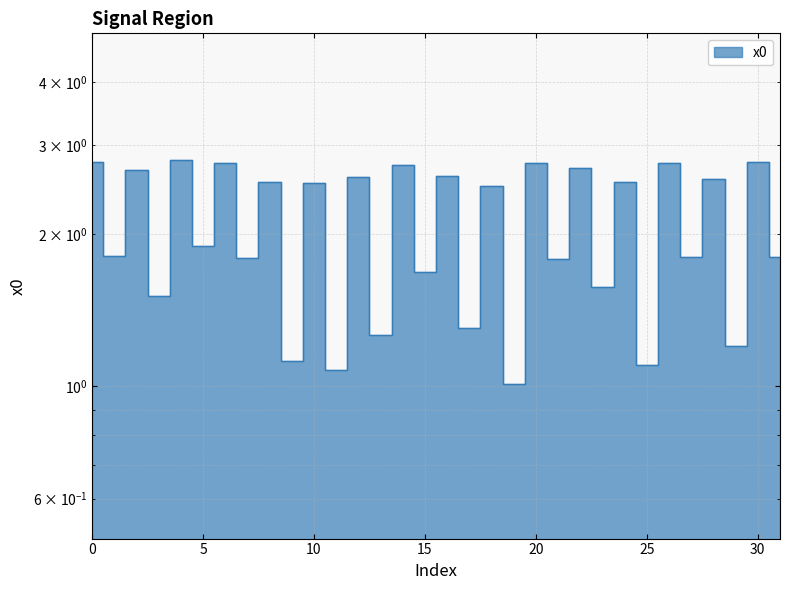

Reading left to right, extract all data points from this chart.

2.8	1.8	2.7	1.5	2.8	1.9	2.8	1.8	2.5	1.1	2.5	1.1	2.6	1.3	2.7	1.7	2.6	1.3	2.5	1.0	2.8	1.8	2.7	1.6	2.5	1.1	2.8	1.8	2.6	1.2	2.8	1.8